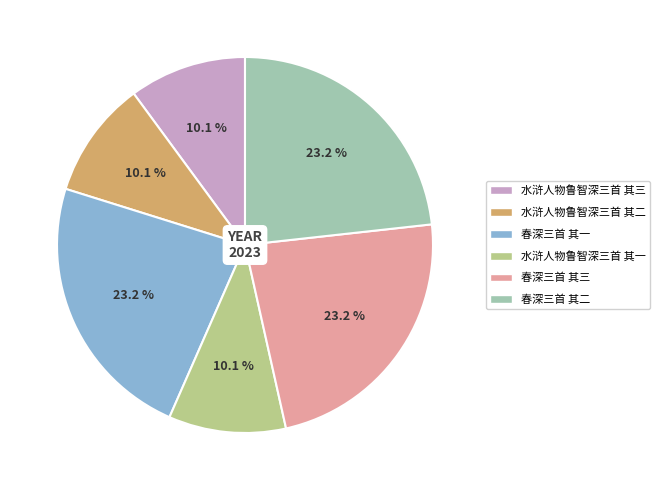

What percentage is the 水浒人物鲁智深三首 其三 slice, to the nearest percent?

10%